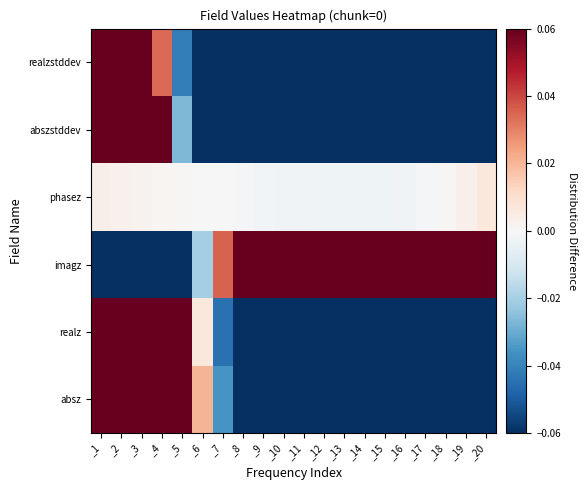

Between _1 and _2, which is larger?

_1